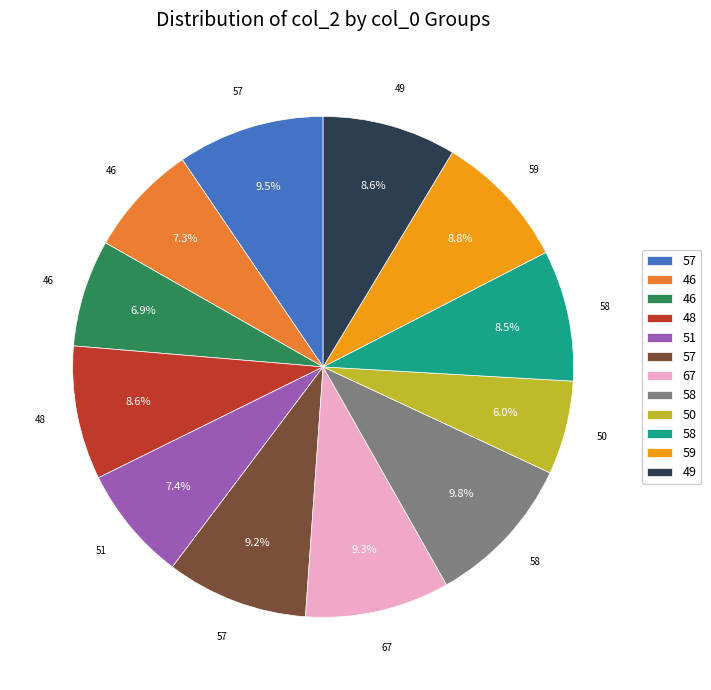

How many slices are in this pie chart?

12